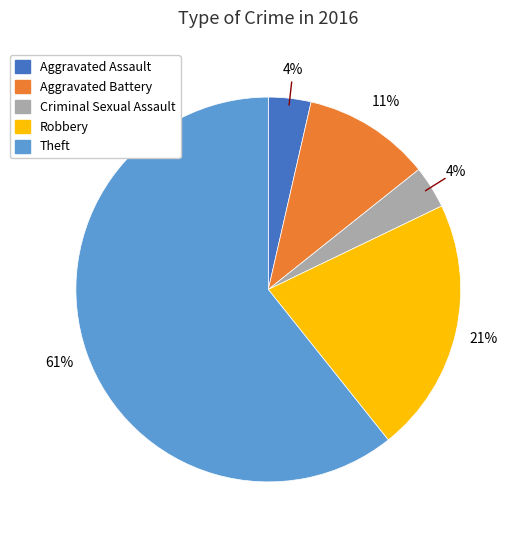

To the nearest percent, what is the difference between the Aggravated Assault and Aggravated Battery slice percentages?

7%